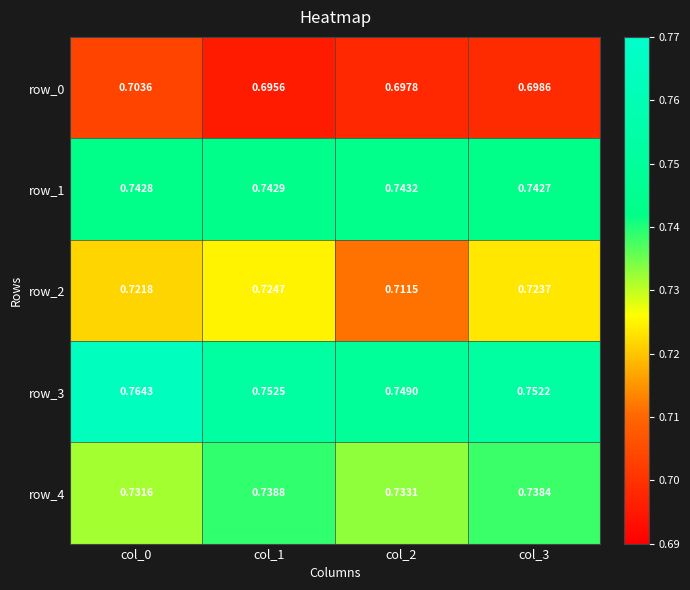

Rank the categories by row_4 value from highest to lowest.

col_1, col_3, col_2, col_0